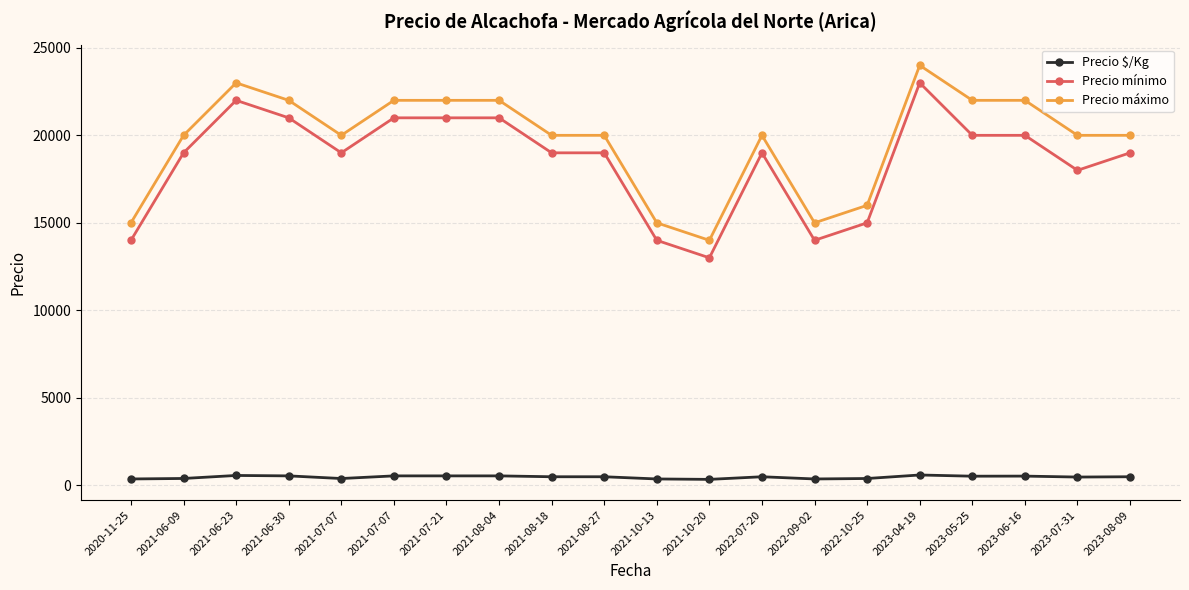

How many lines are shown in the chart?

3